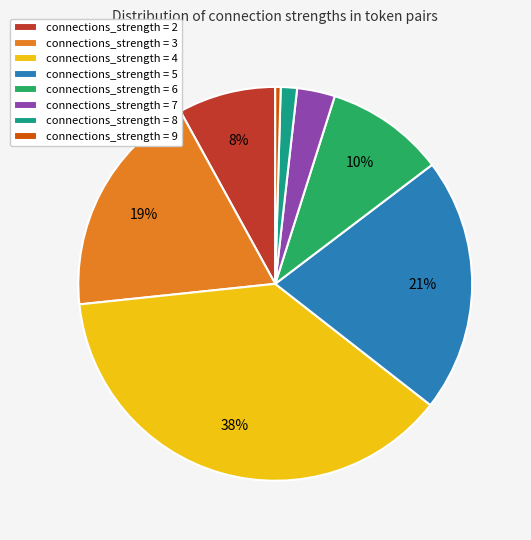

To the nearest percent, what percentage of the pie is connections_strength = 3?

19%